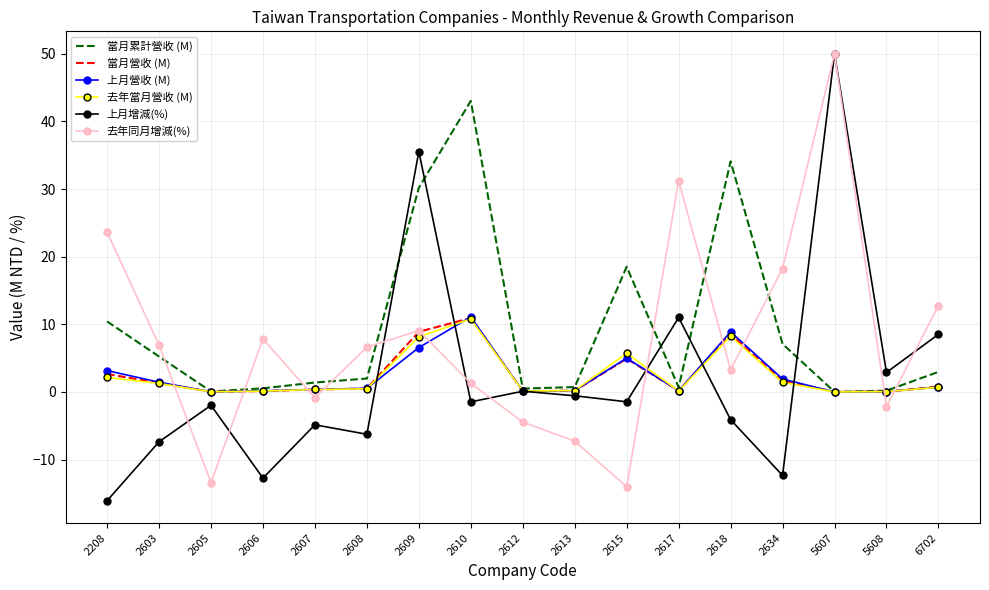

Where is 上月增減(%) nearest to the value 16?

2617